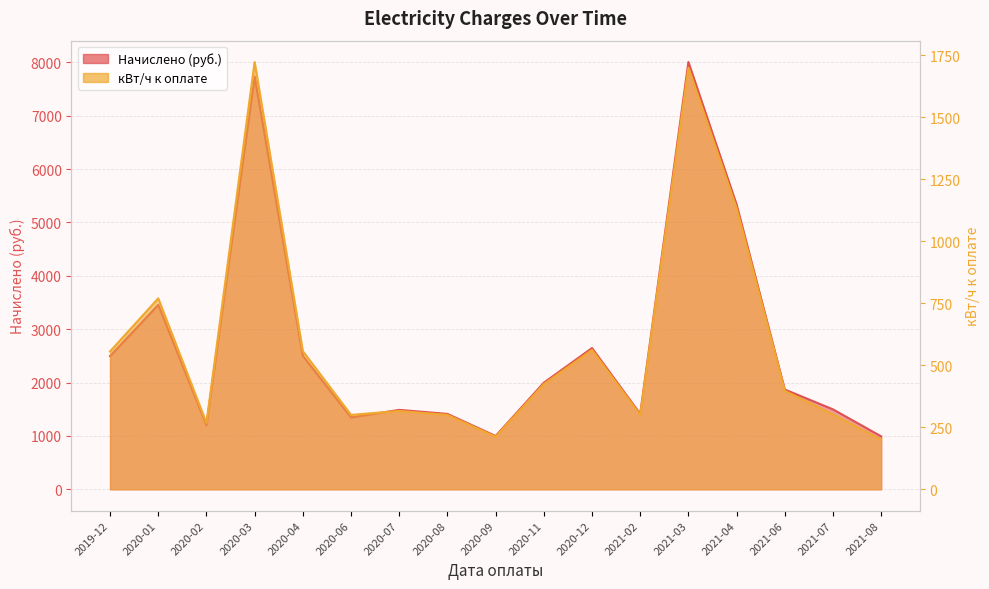

What is the label of the 13th point from the left?

2021-03